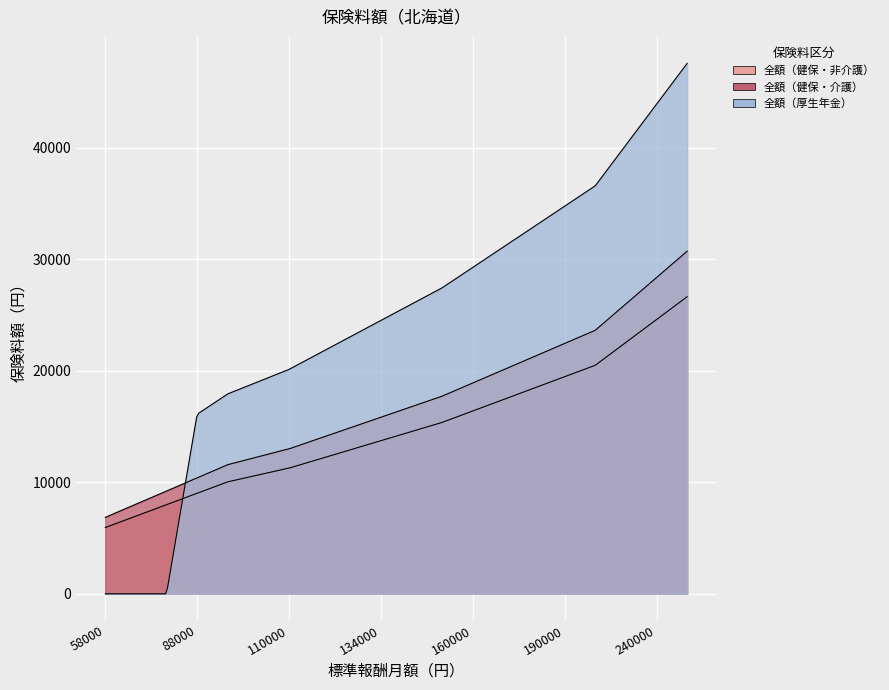

What is the sum of the 全額（健保・介護） values at 110000 and 190000?

35460